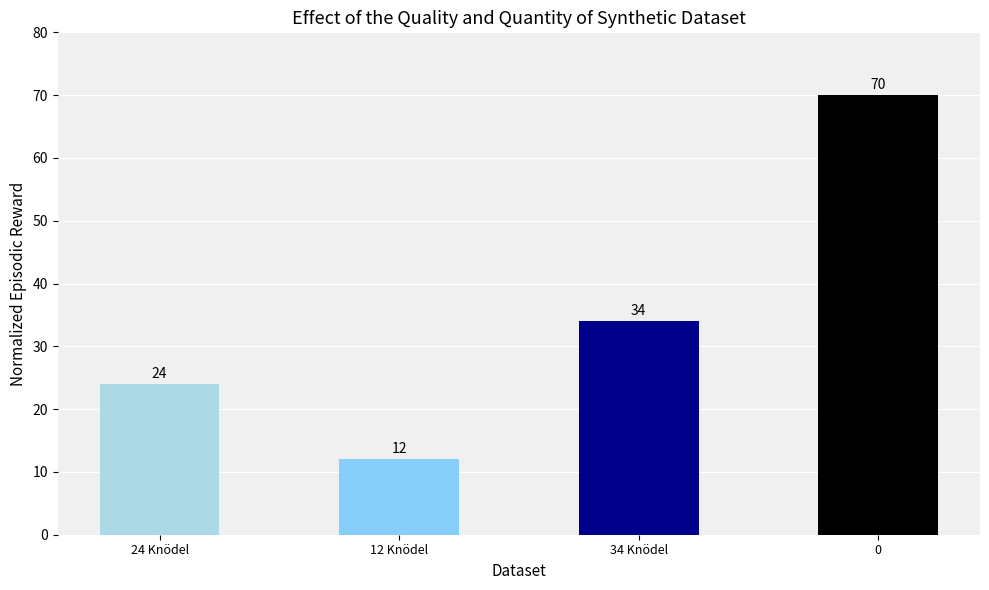

The chart shows a value of 16 at 34 Knödel. True or false?

False